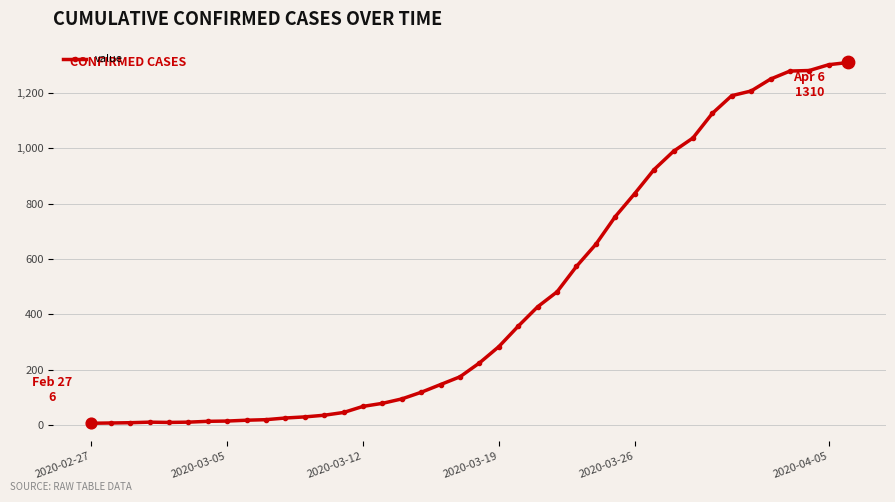

What is the sum of all values?

18405